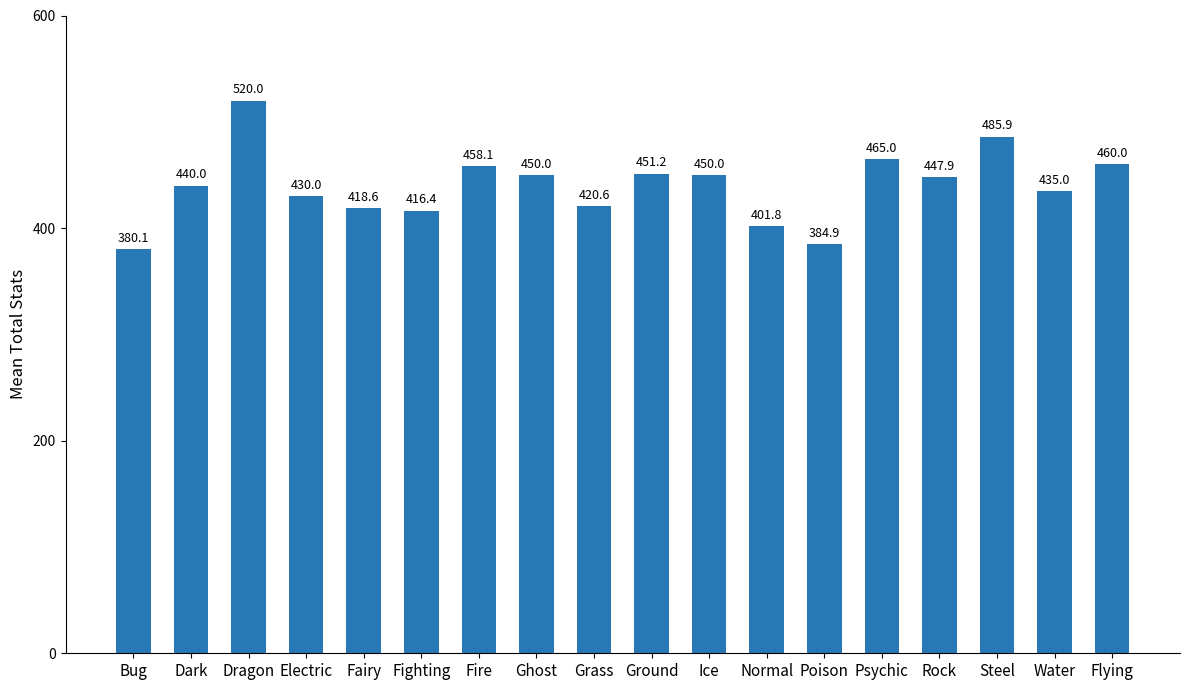

The value at Ice is 310.7. True or false?

False